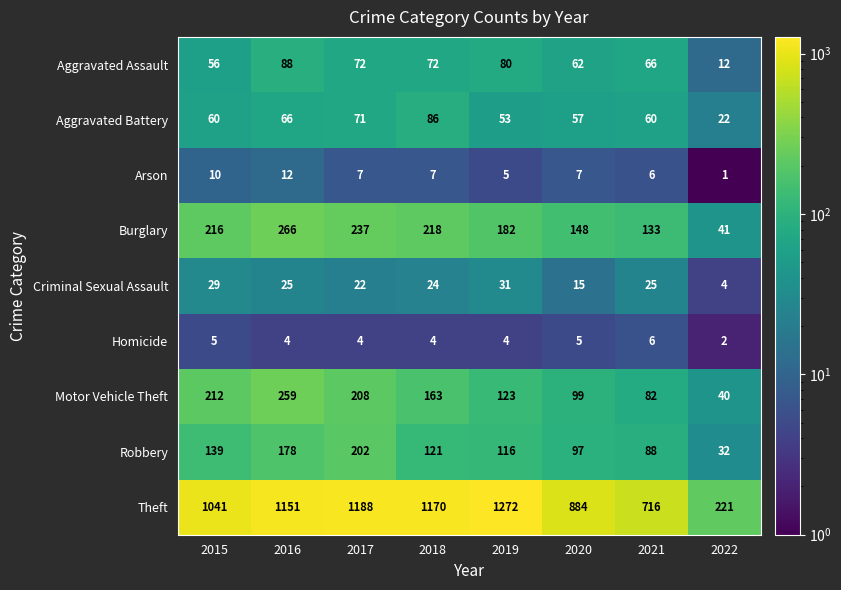

What value does the Robbery series have at 2018?

121